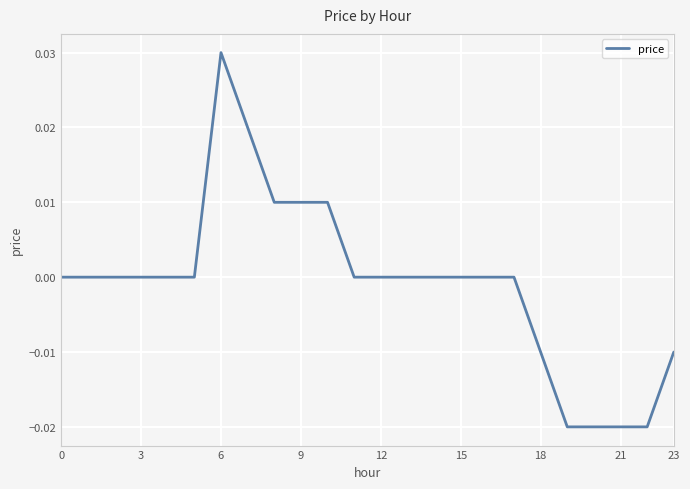

Does the chart display data point markers on the line(s)?

No